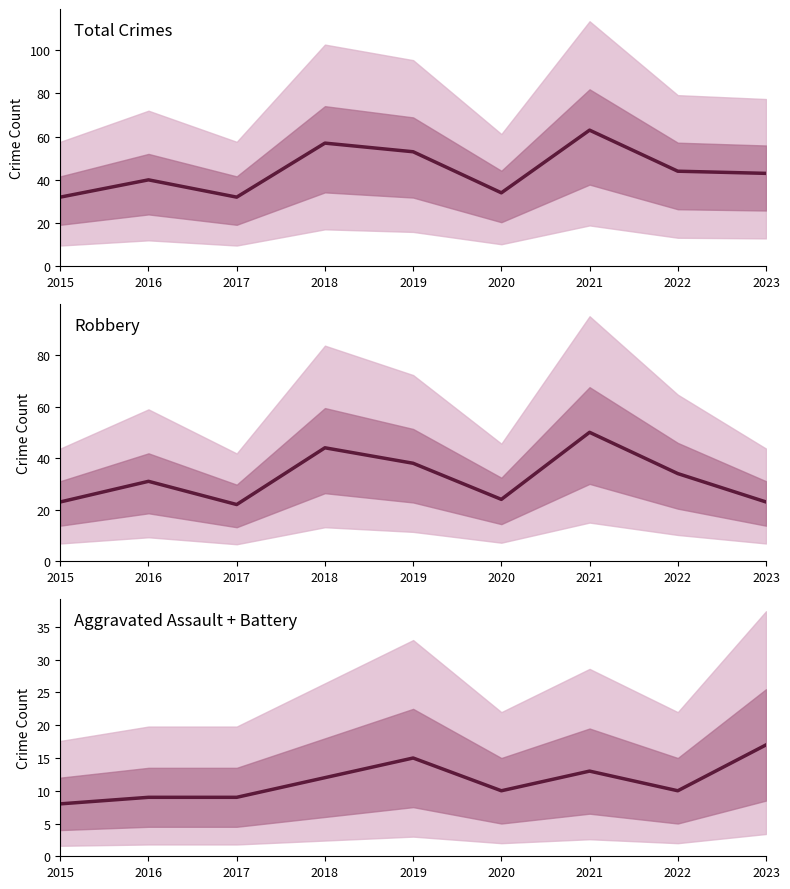

Where is the first local maximum for Robbery?

2016